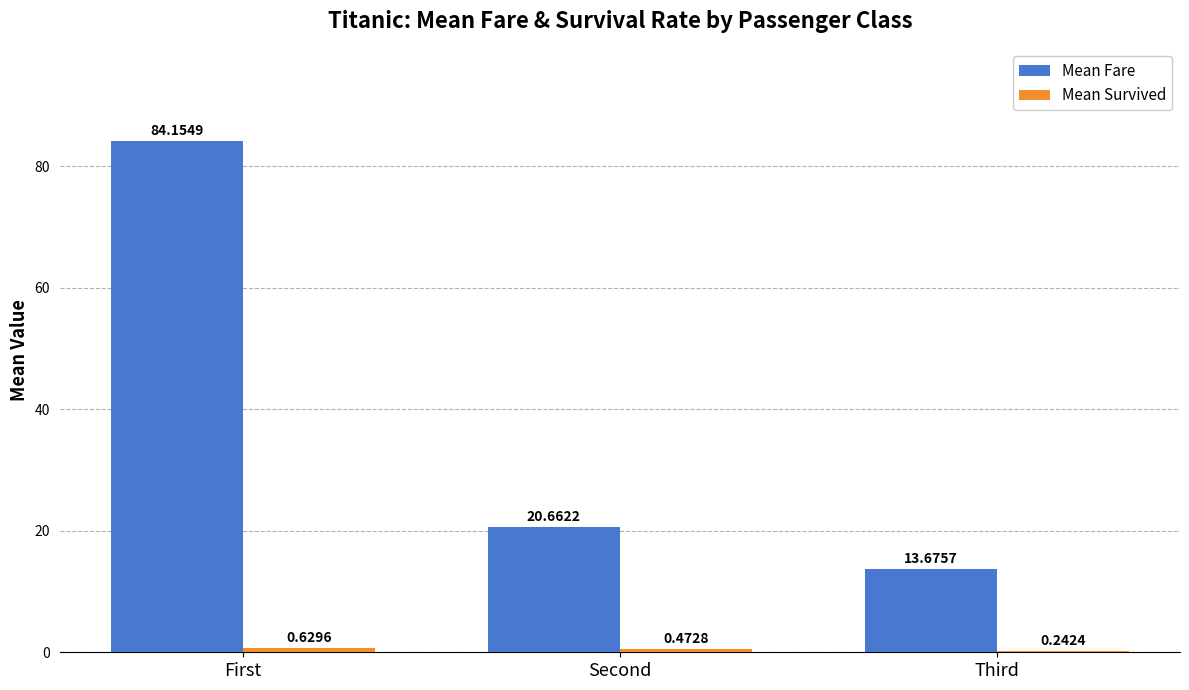

What is the total value across all series at Second?

21.1